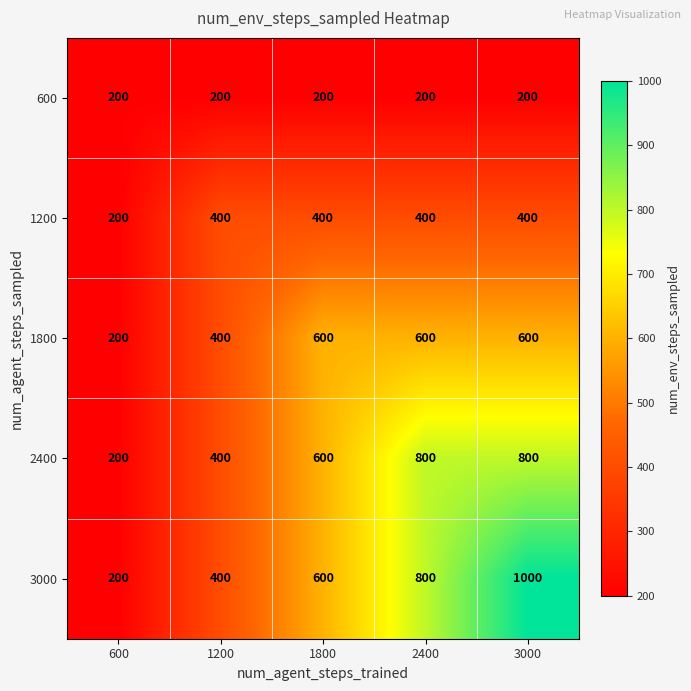

Rank the series by their maximum value, from highest to lowest.

3000, 2400, 1800, 1200, 600